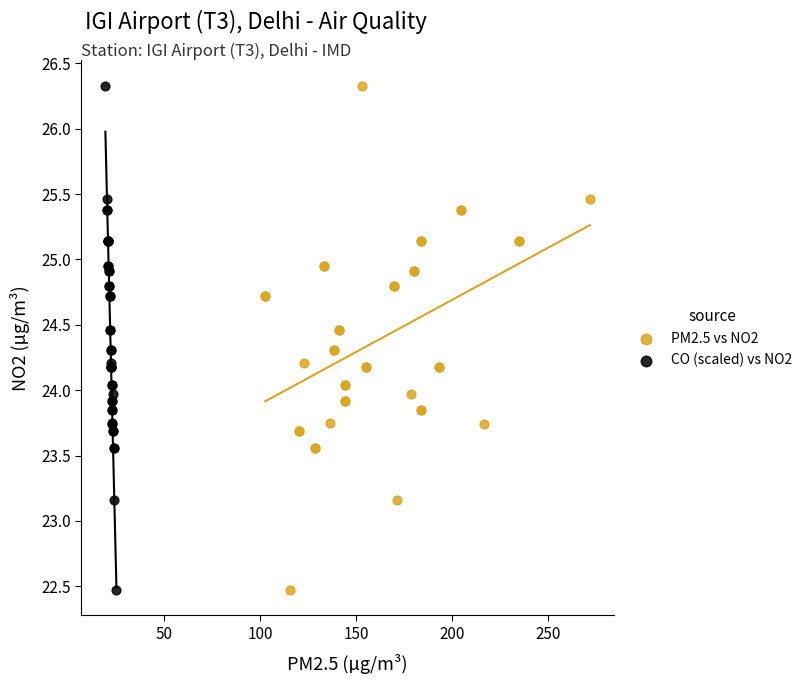

What are all the series names shown in the legend?

PM2.5 vs NO2, CO (scaled) vs NO2